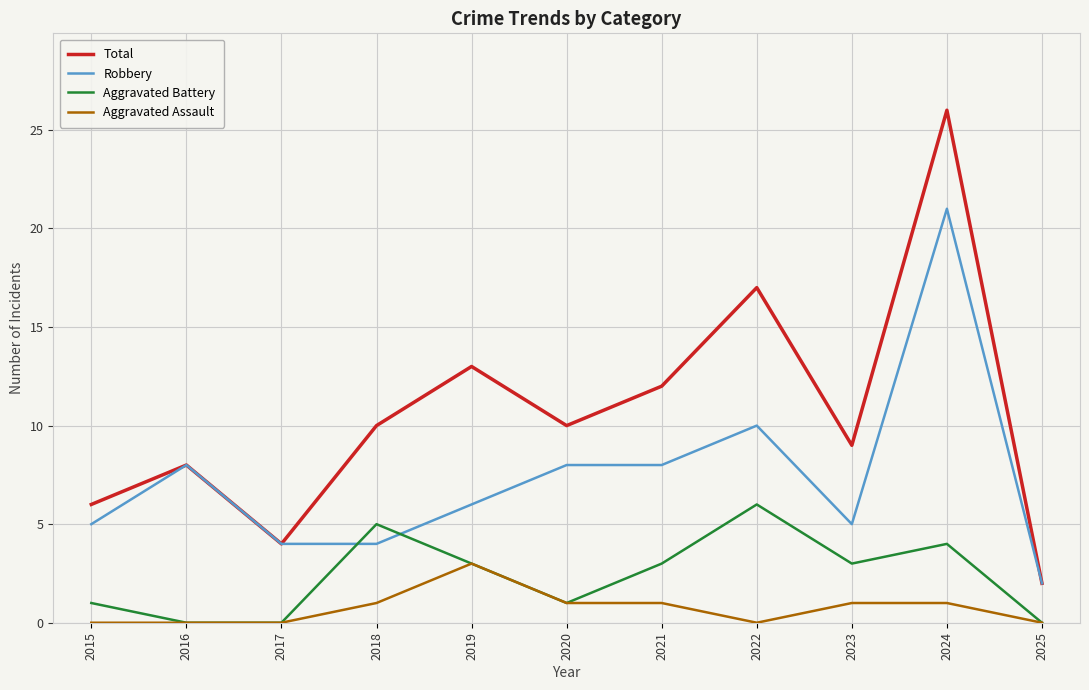

True or false: Total has more than 0 points higher than both neighbors.

True